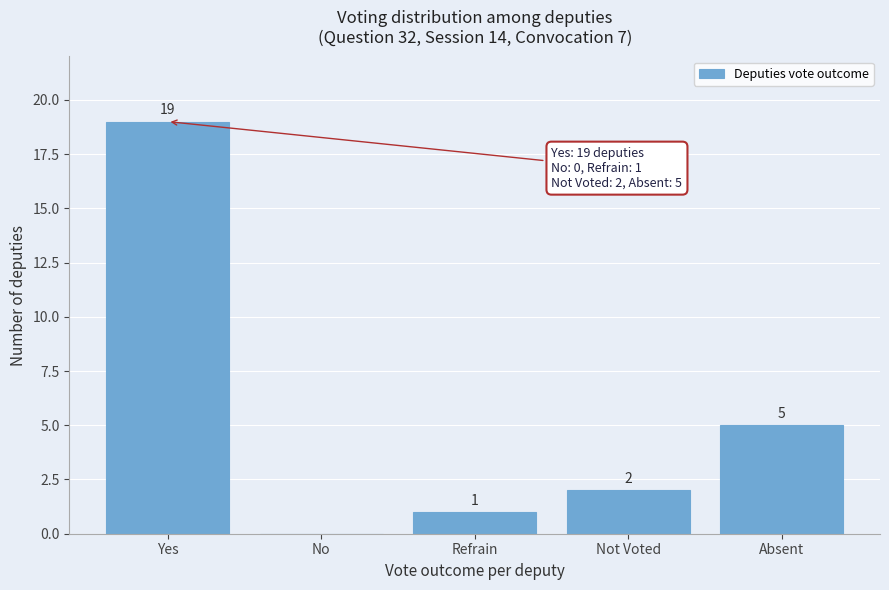

Reading left to right, extract all data points from this chart.

Yes=19	No=0	Refrain=1	Not Voted=2	Absent=5